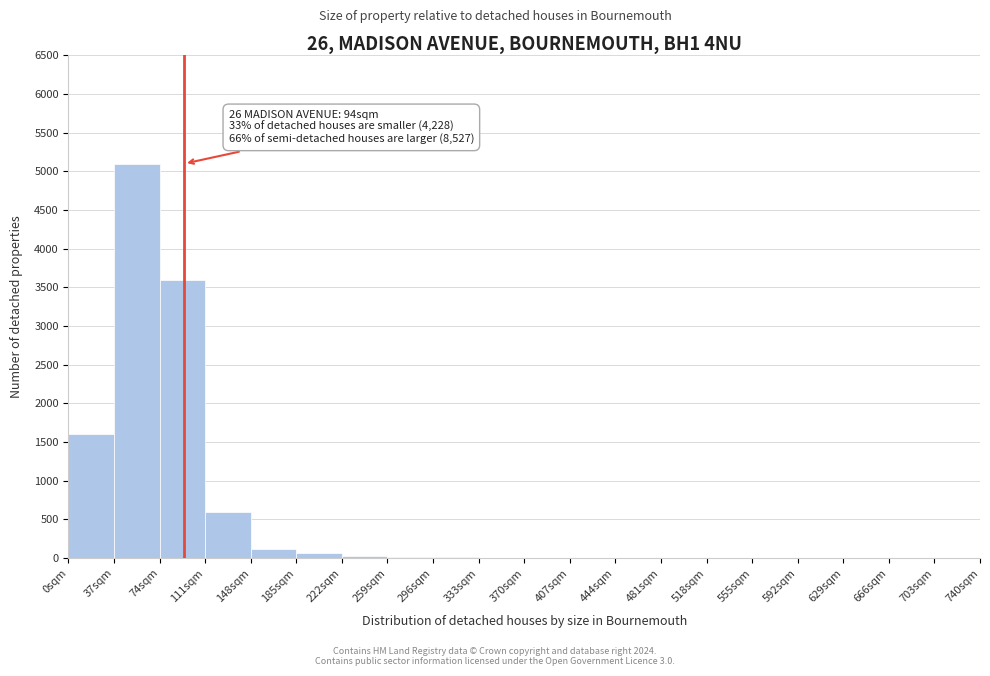

Over which range of the x-axis is the bar tallest?

37 to 74